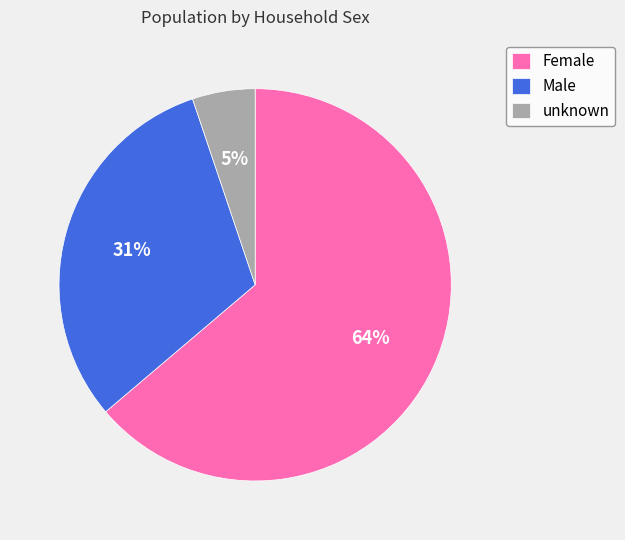

Rank the categories by value from lowest to highest.

unknown, Male, Female